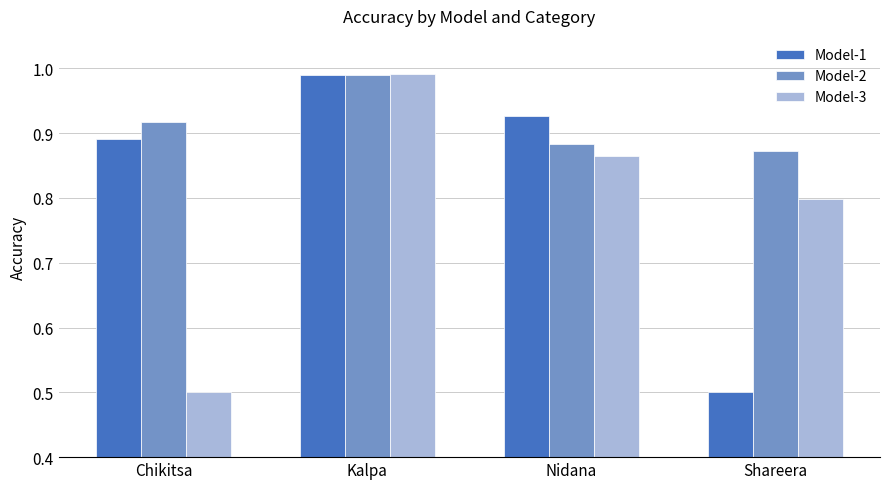

The Model-3 series shows 0.4 at Nidana. True or false?

False